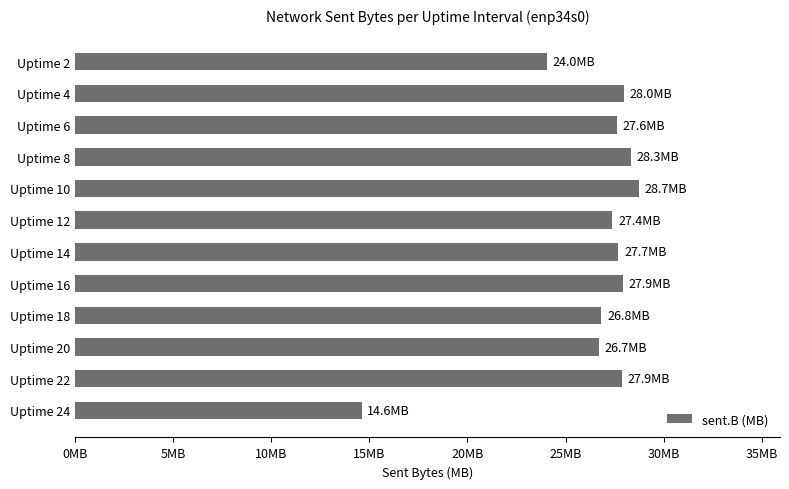

What is the maximum value shown in the chart?

28.7